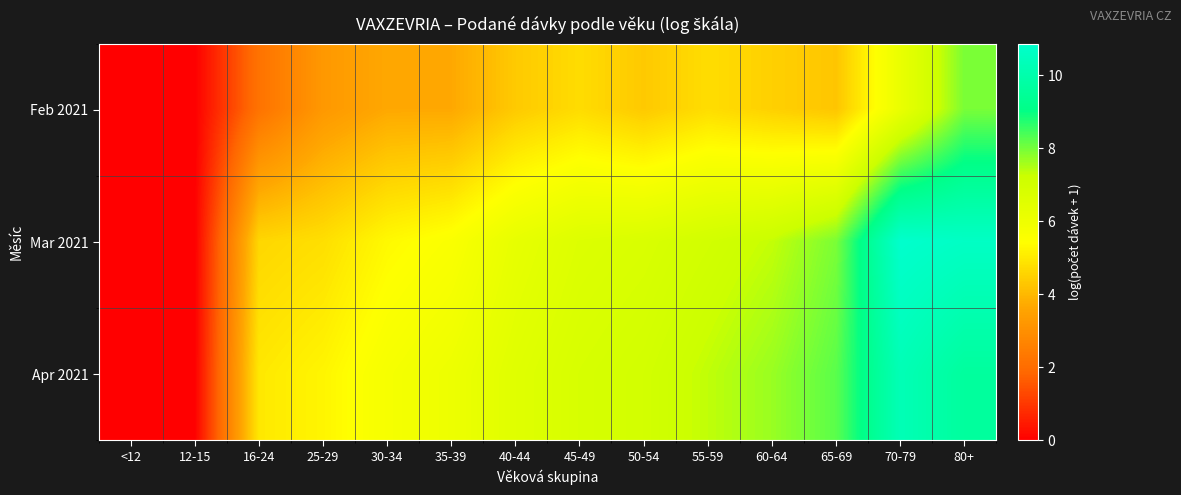

List the series in order of their peak value, lowest first.

Feb 2021, Apr 2021, Mar 2021